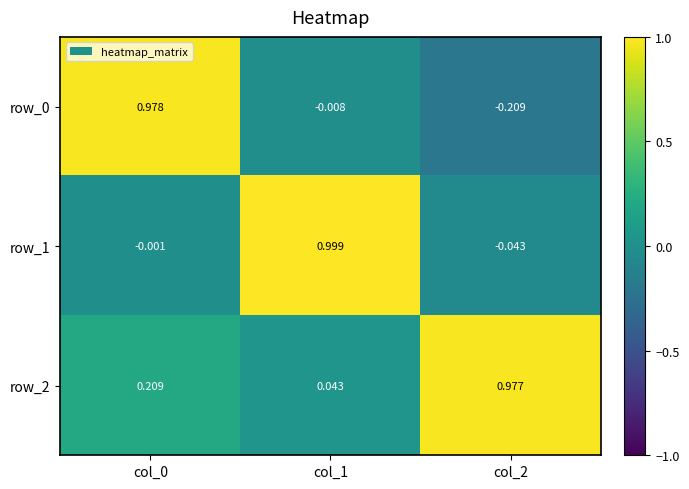

What is the difference between the row_2 values at col_2 and col_1?

0.9